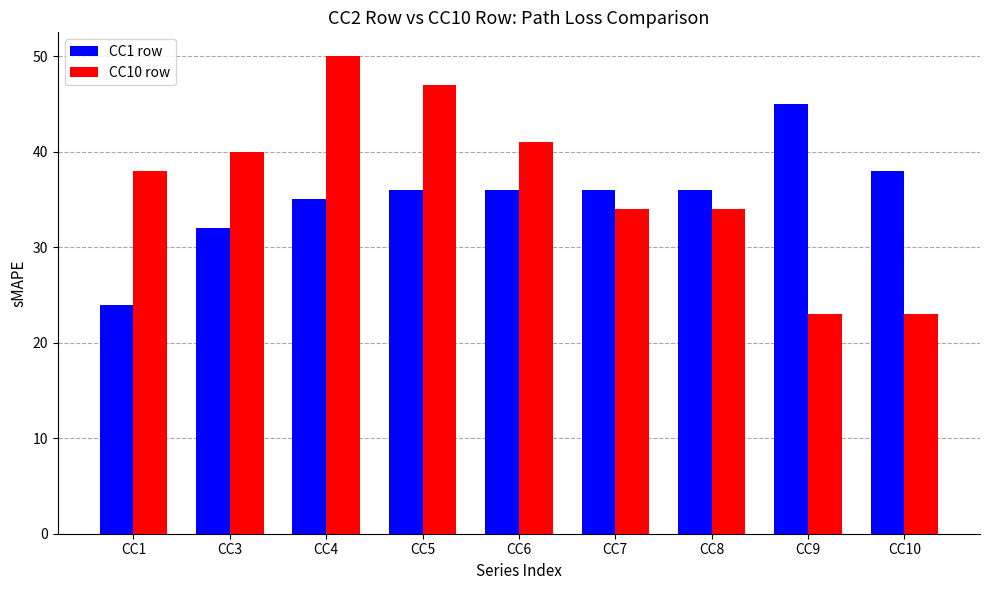

Reading left to right, list all the values displayed in this chart.

CC1 row: CC1=24	CC3=32	CC4=35	CC5=36	CC6=36	CC7=36	CC8=36	CC9=45	CC10=38
CC10 row: CC1=38	CC3=40	CC4=50	CC5=47	CC6=41	CC7=34	CC8=34	CC9=23	CC10=23